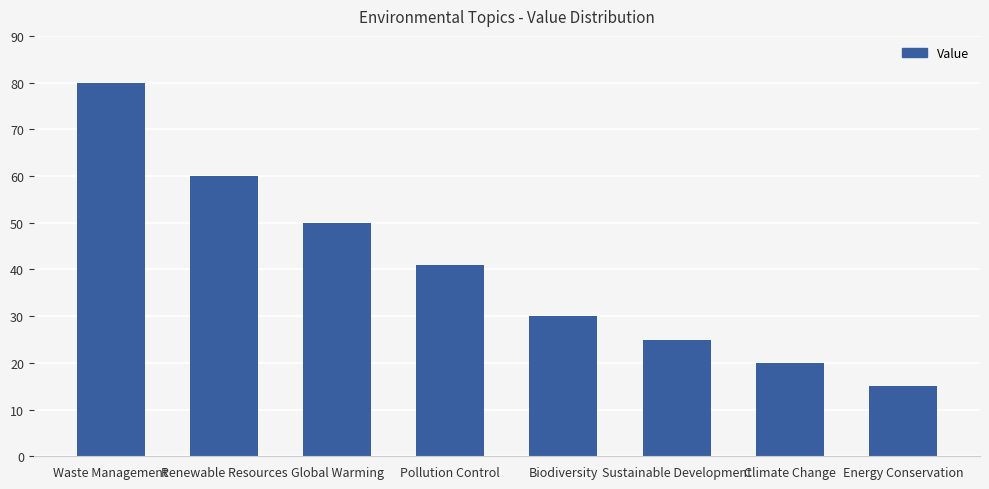

What is the value of the 1st bar from the left?

80